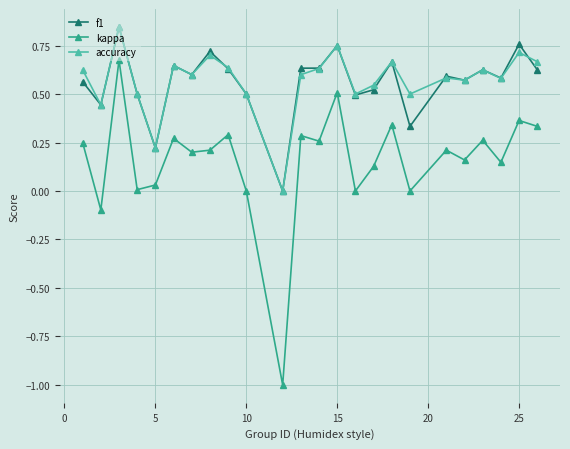

Which series has the widest spread of values?

kappa